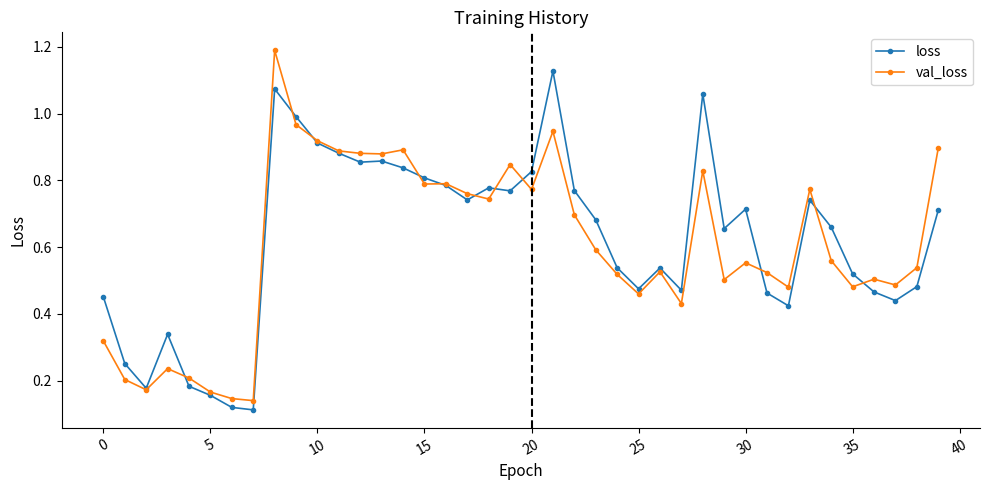

True or false: loss has more than 1 interior local peaks.

True